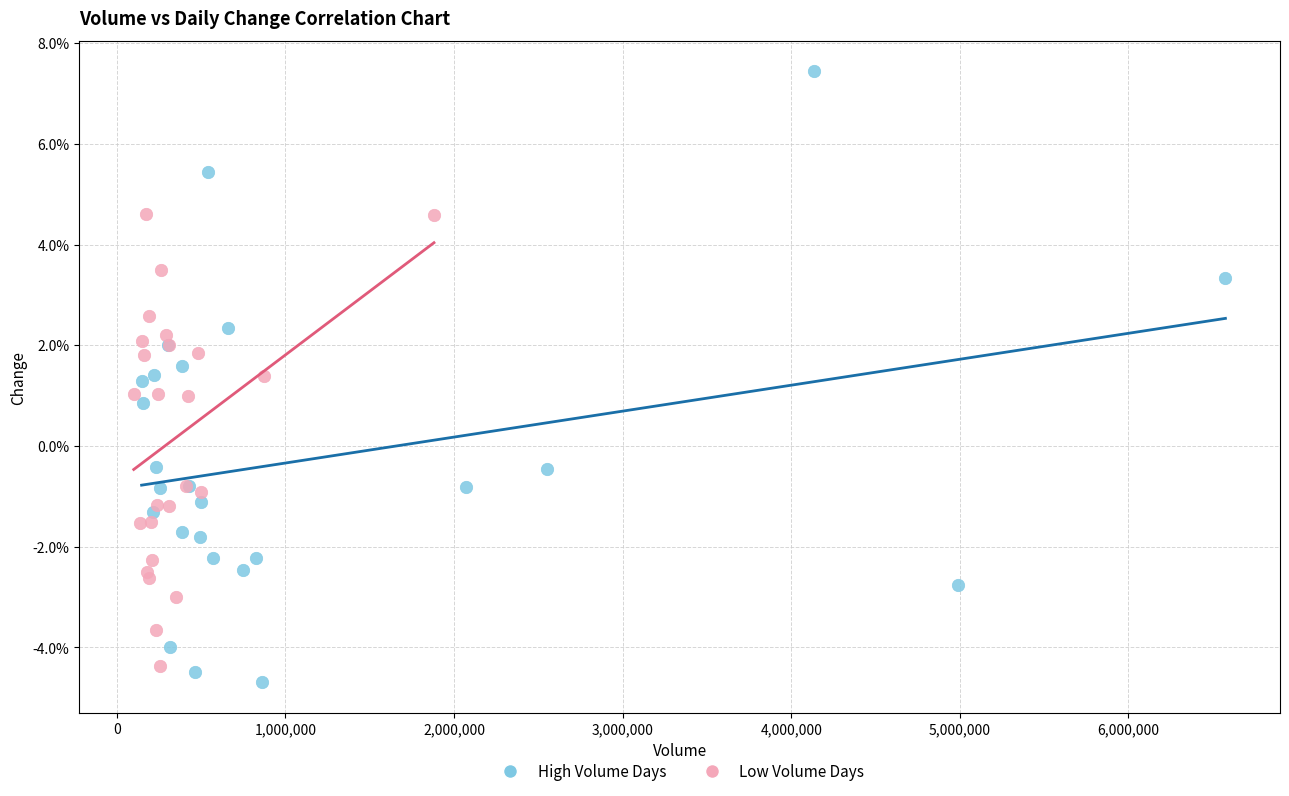

What are all the series names shown in the legend?

High Volume Days, Low Volume Days